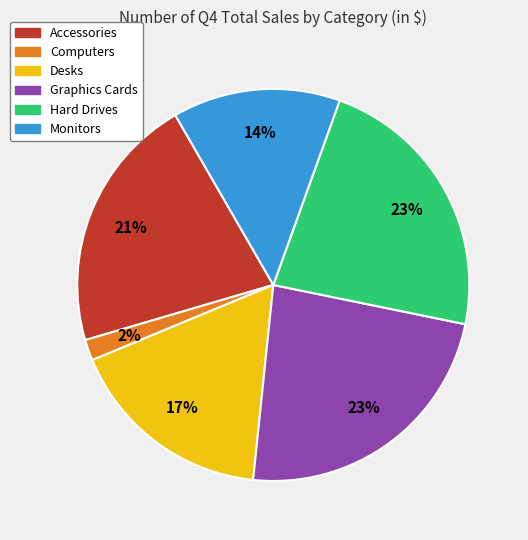

What percentage is the Desks slice, to the nearest percent?

17%